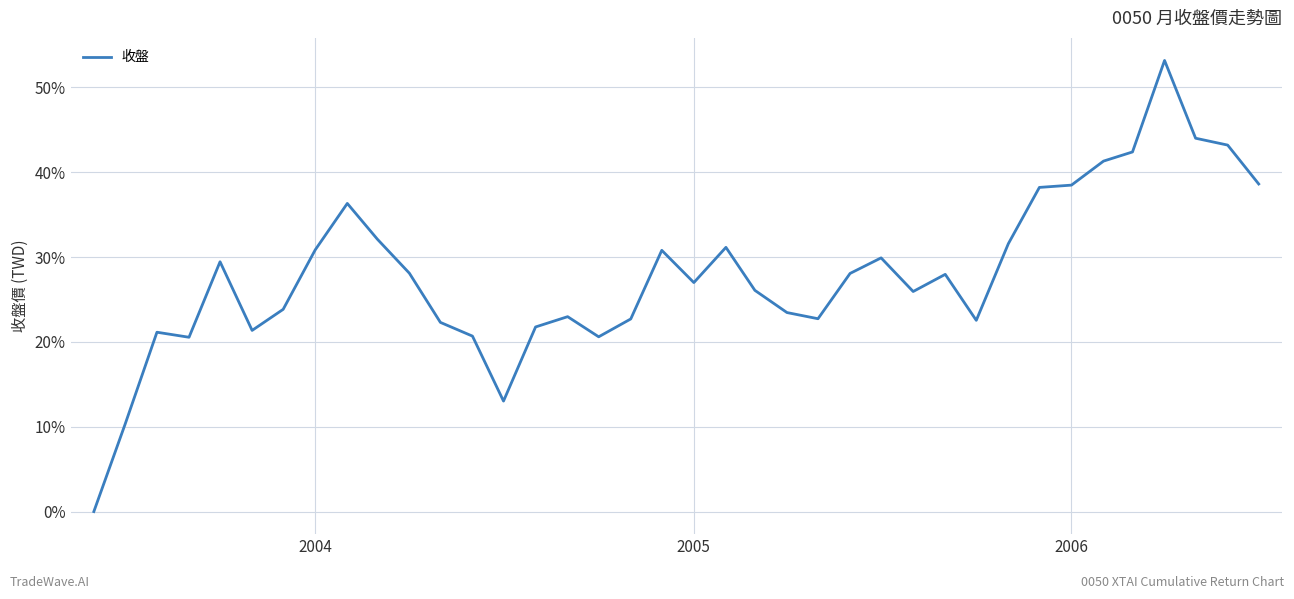

What is the difference between the maximum and minimum values?

53.2